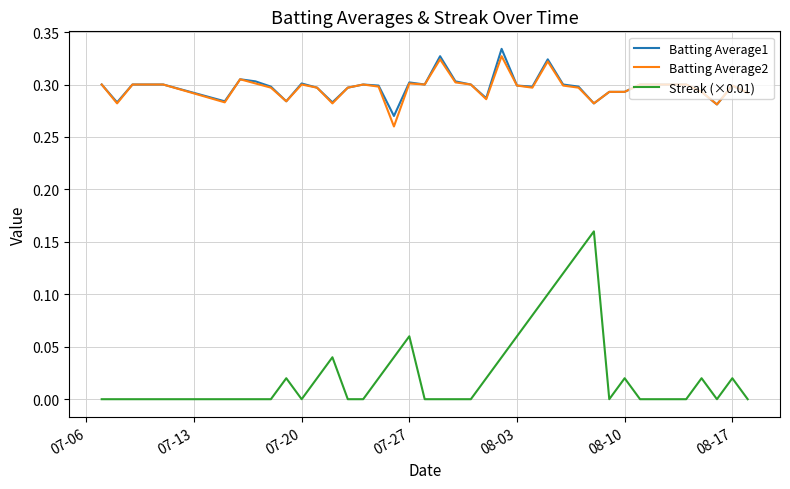

True or false: Streak (×0.01) and Batting Average1 intersect in this chart.

False